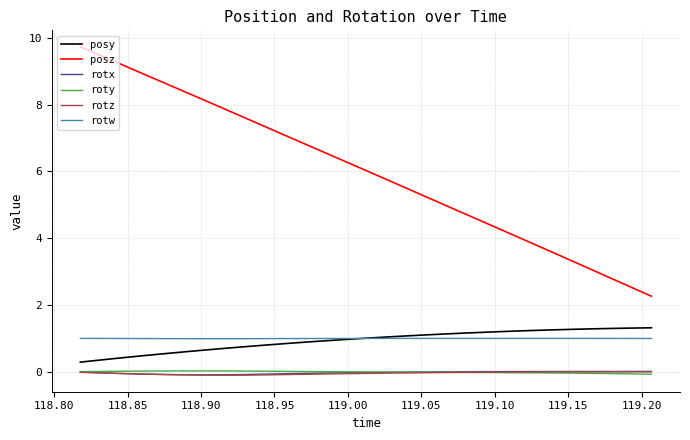

Which series has the largest total across all categories?

posz